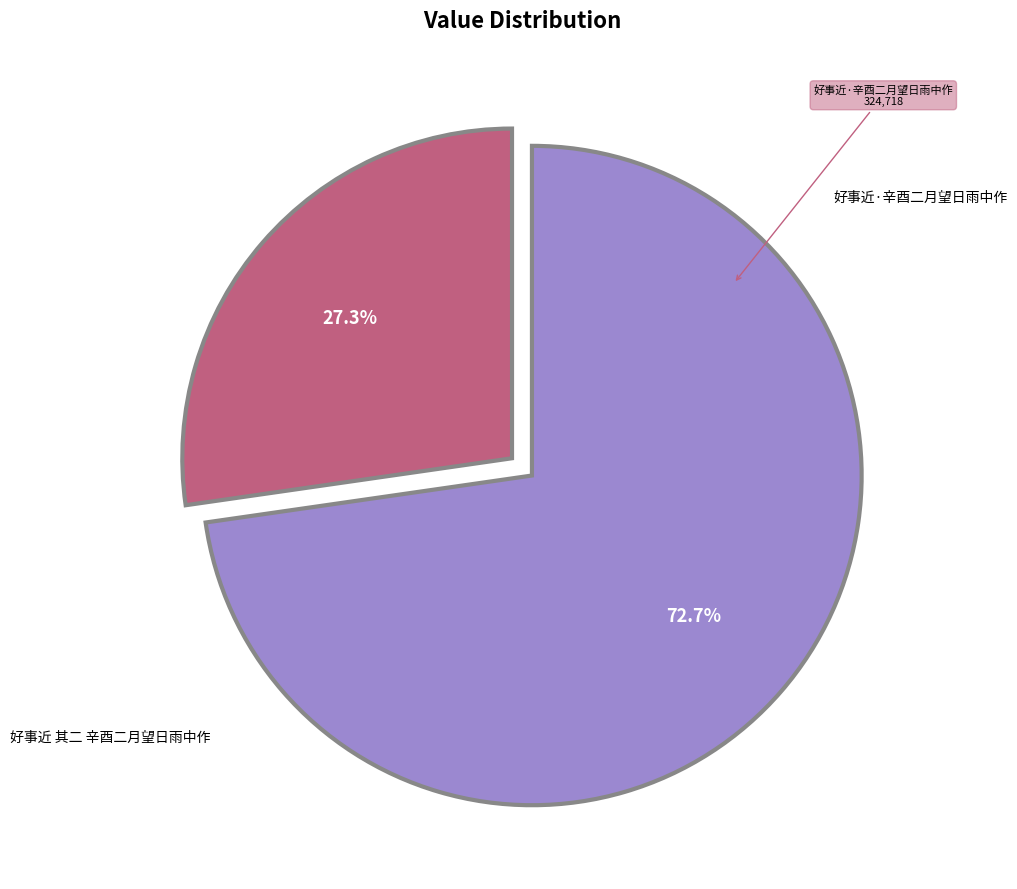

To the nearest percent, what portion does 好事近 其二 辛酉二月望日雨中作 represent?

73%